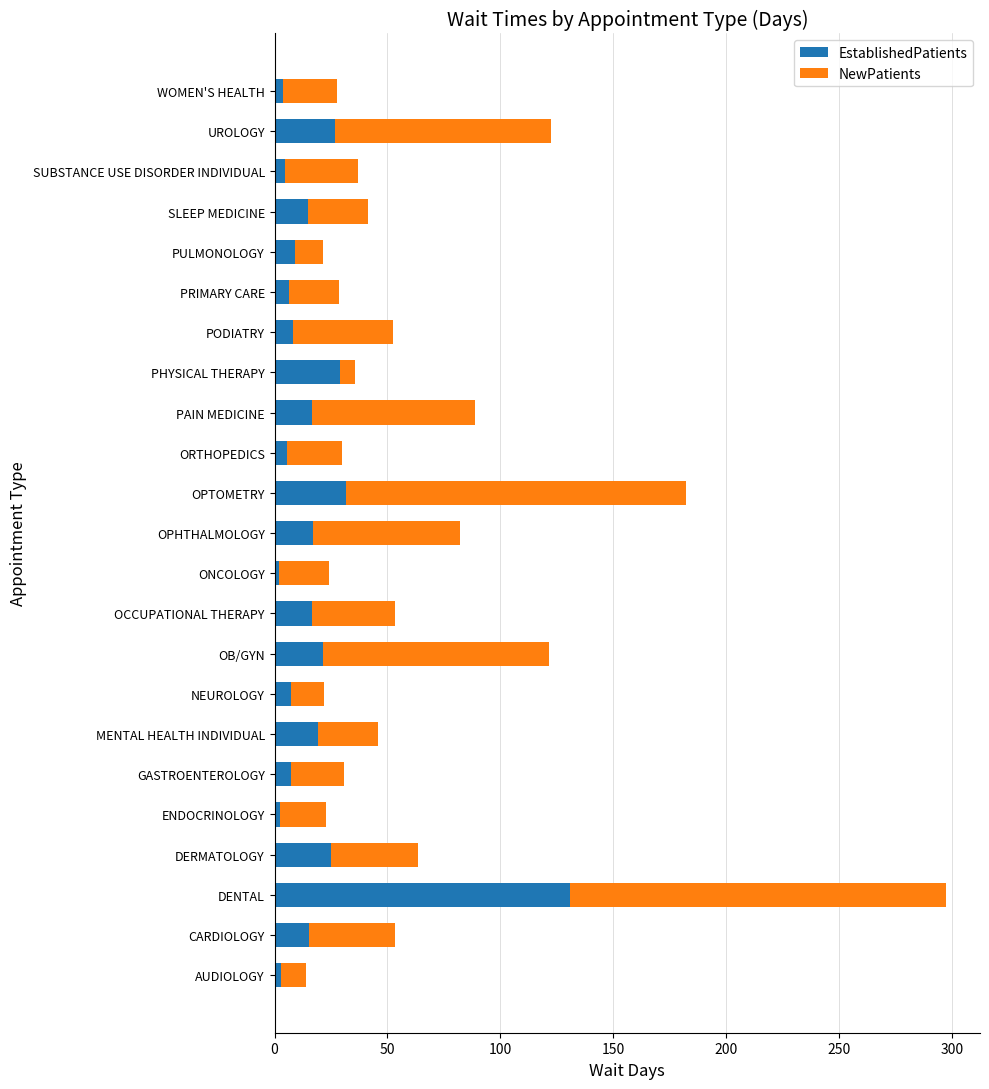

At which label does EstablishedPatients reach its peak?

DENTAL